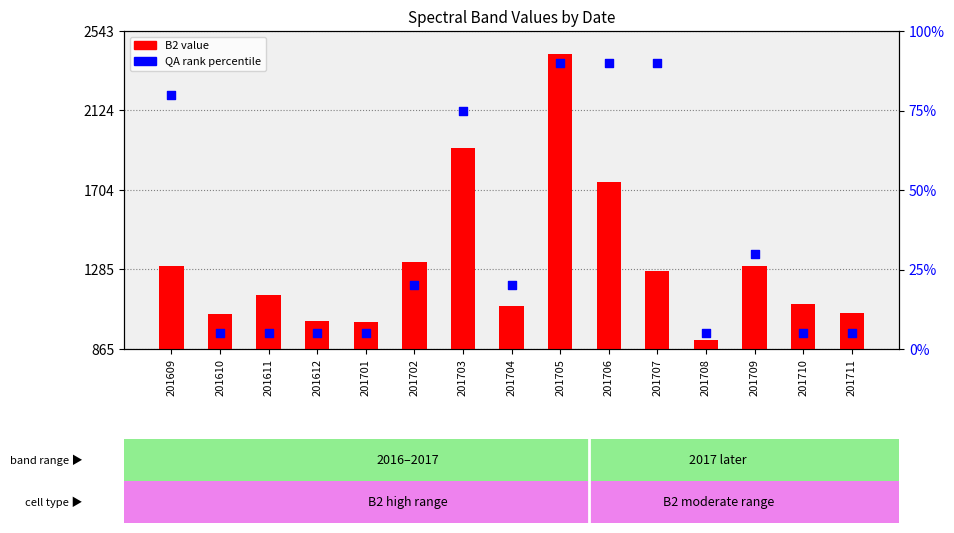

What are all the series names shown in the legend?

B2 value, QA rank percentile